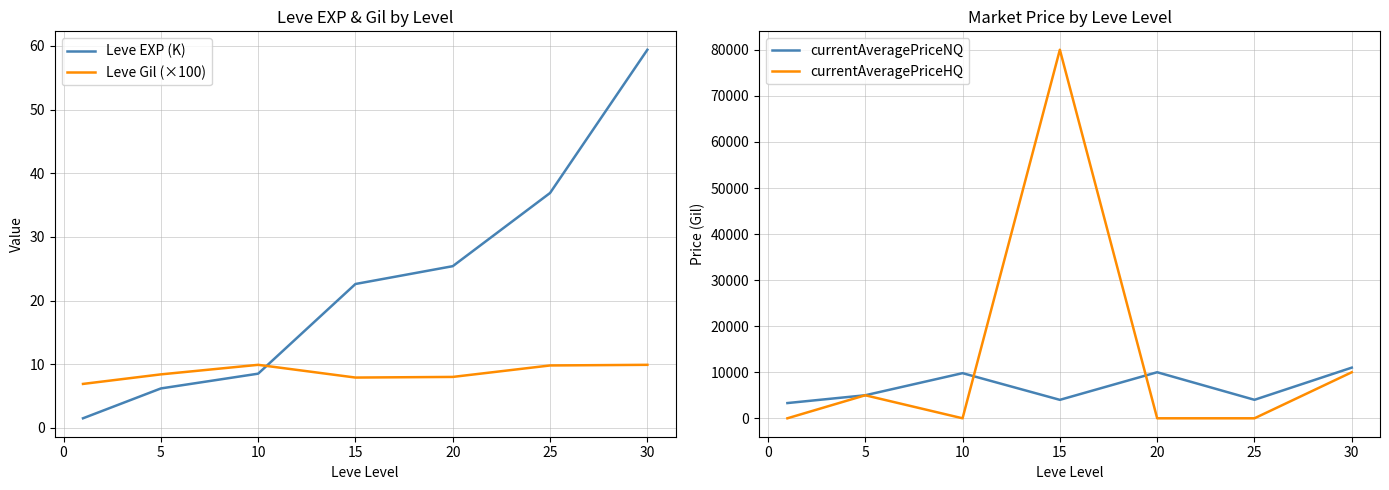

The Leve EXP (K) series shows 59.4 at 30. True or false?

True